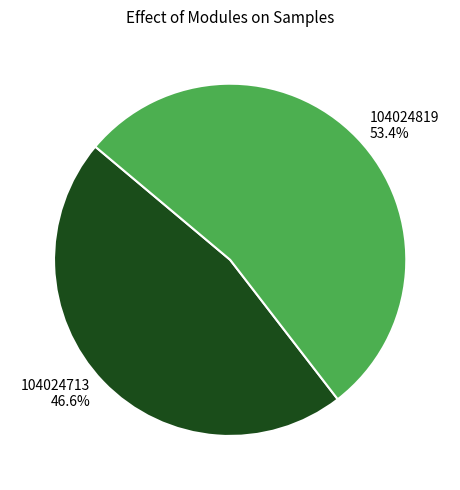

Which has a higher value, 104024819 or 104024713?

104024819